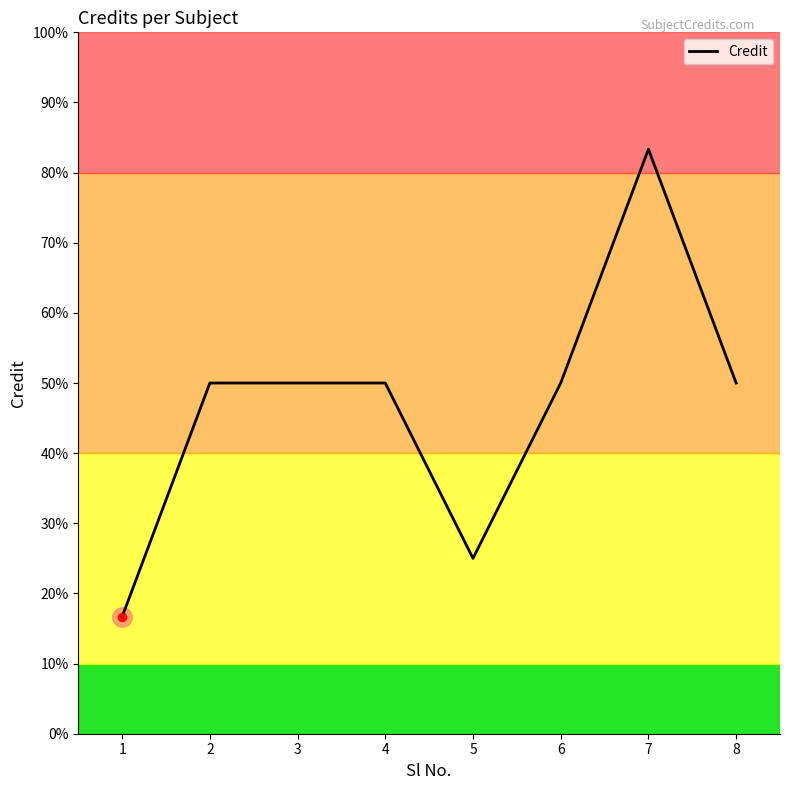

Reading right to left, extract all data points from this chart.

6	10	6	3	6	6	6	2